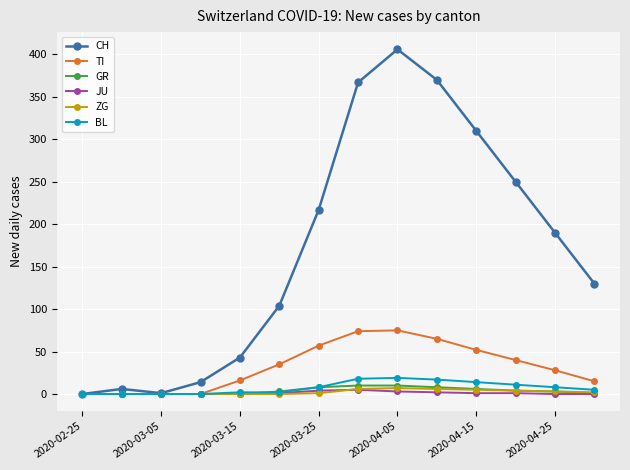

What is the sum of all JU values?

17